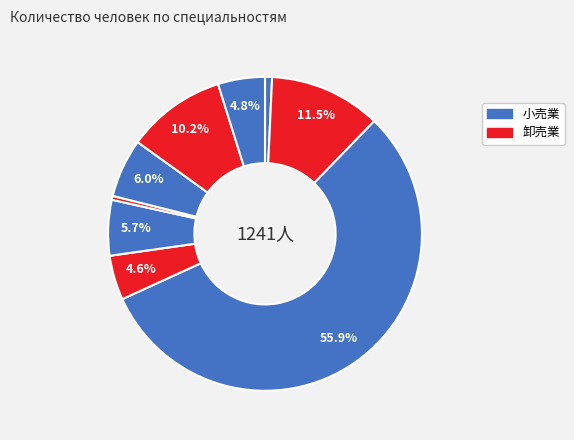

How many segments does this pie chart have?

9